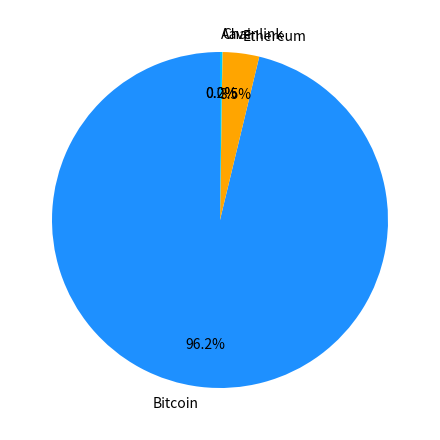

What portion of the pie excludes Ethereum?

96.5%